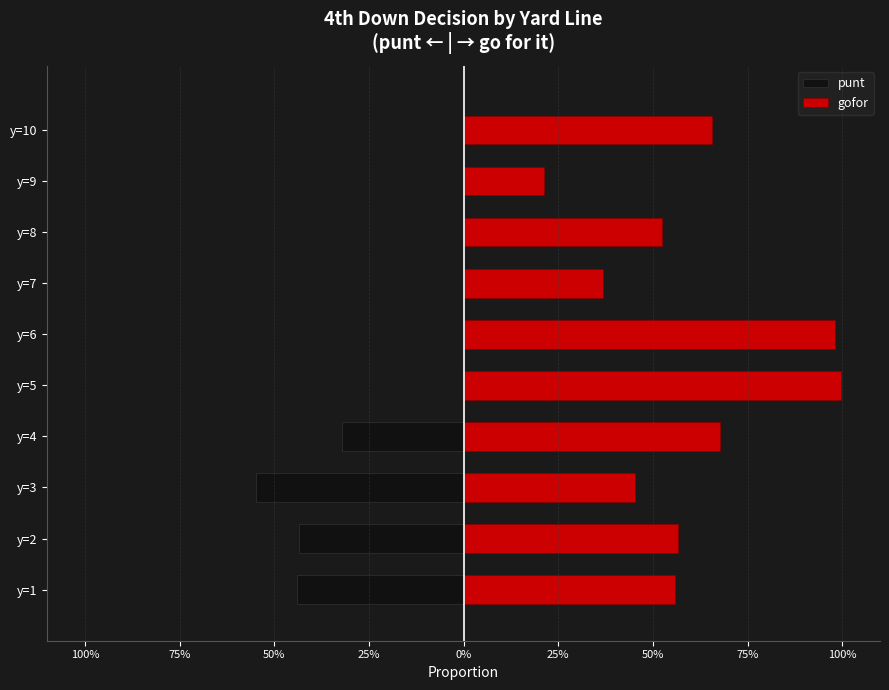

How many categories are shown in the chart?

10